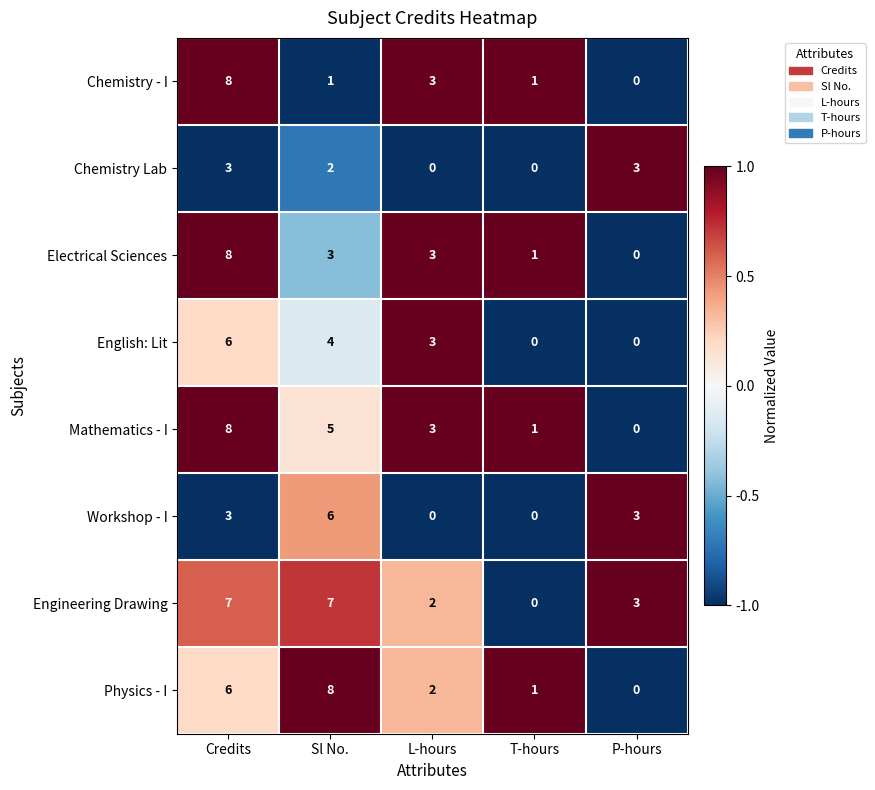

At which category is the sum across all series the highest?

Credits